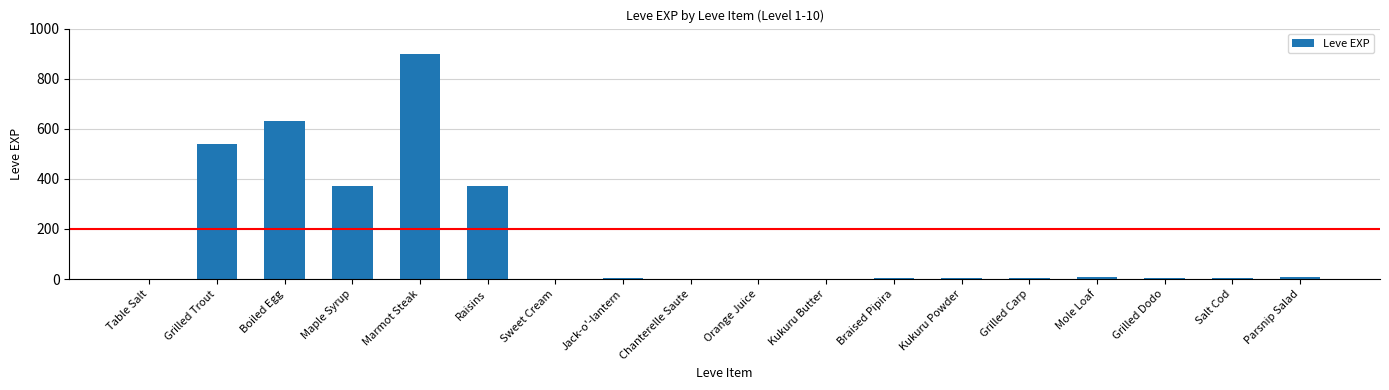

What value does the data have at Boiled Egg?

630